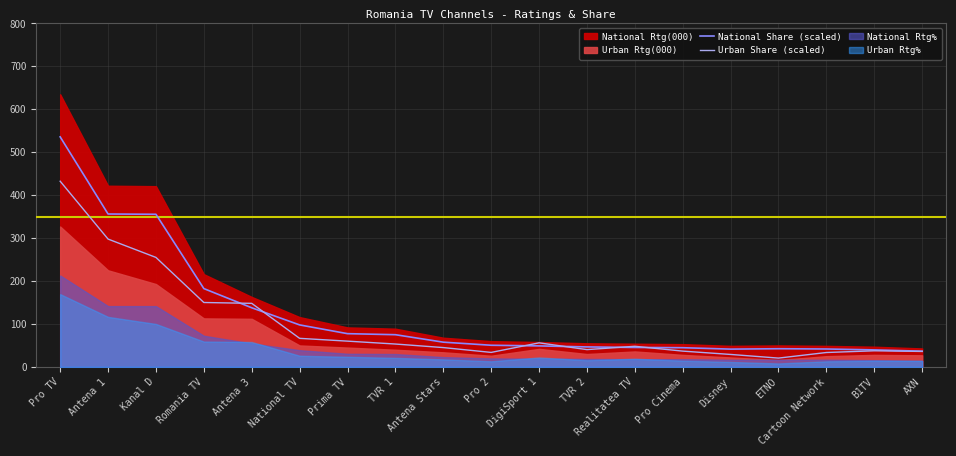

The value of Urban Share (scaled) at Antena 1 is 297.8. True or false?

True